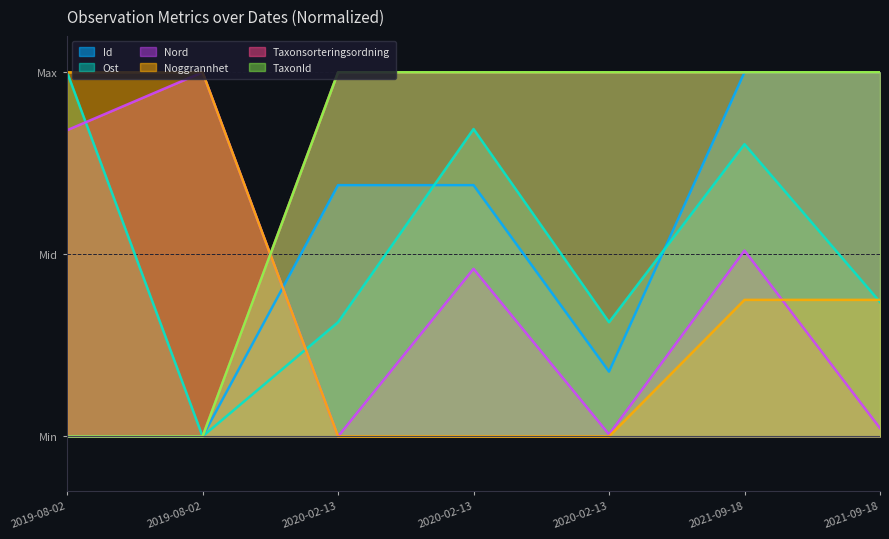

What is the maximum value shown in the chart?

1.0